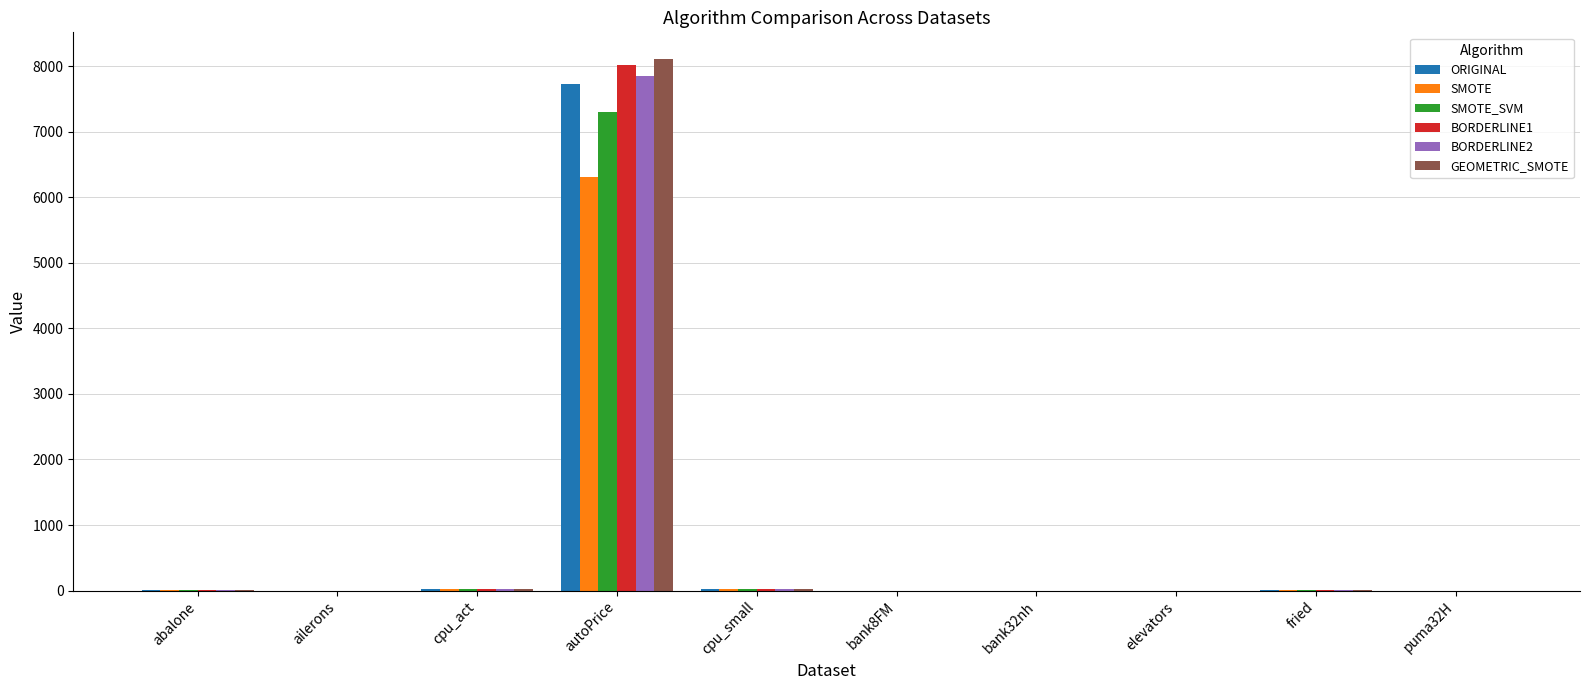

True or false: BORDERLINE2 has a value of 0.1 at puma32H.

True